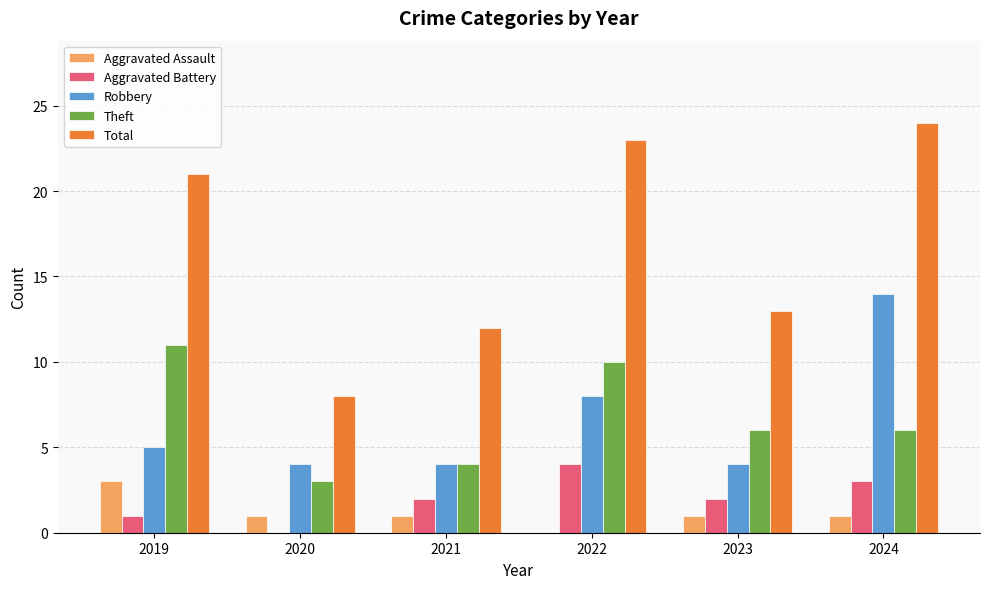

What is the total value across all series at 2019?

41